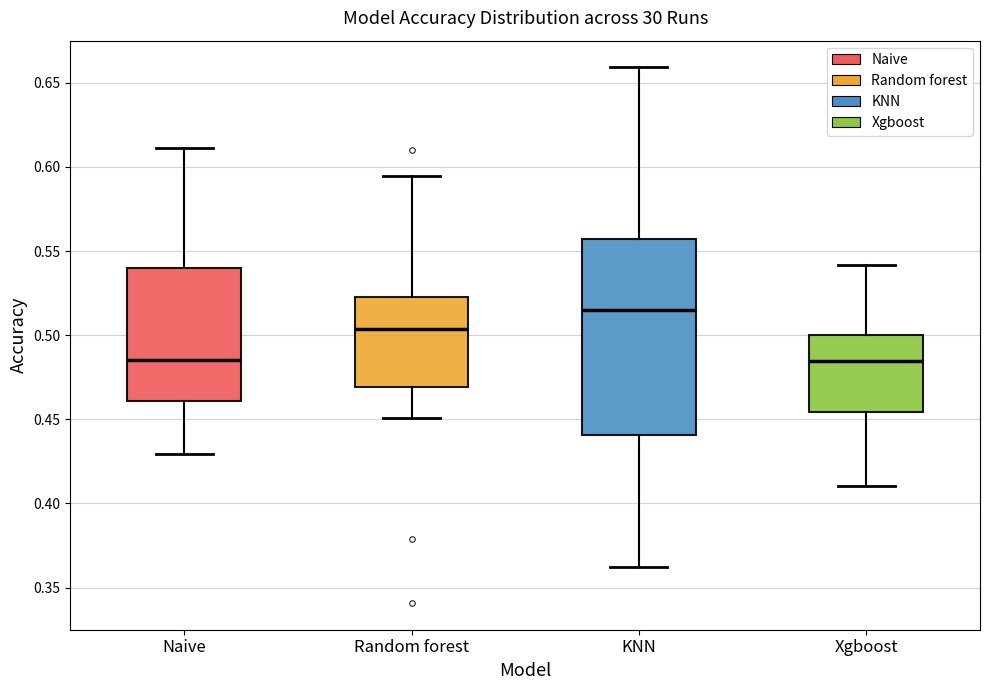

Which box is the tallest, from its lower edge to its upper edge?

KNN